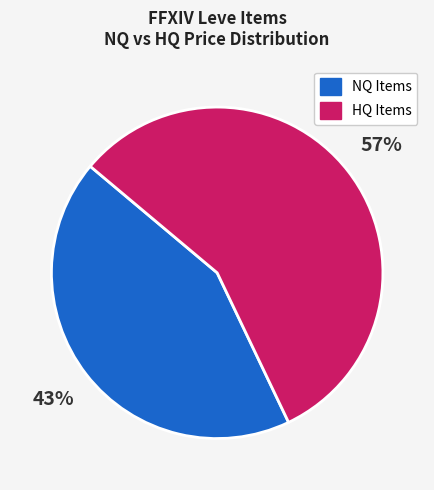

Is NQ Items the majority of the pie?

No